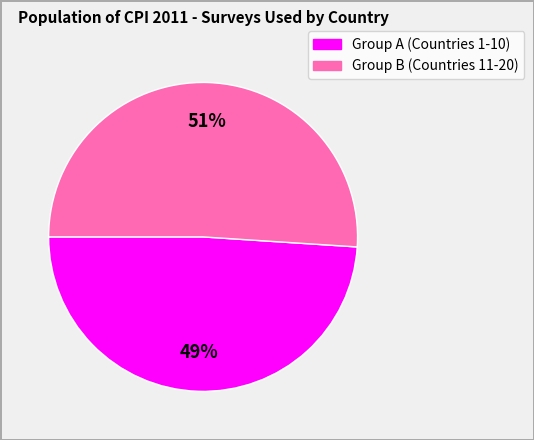

Does any single category account for the majority?

Yes